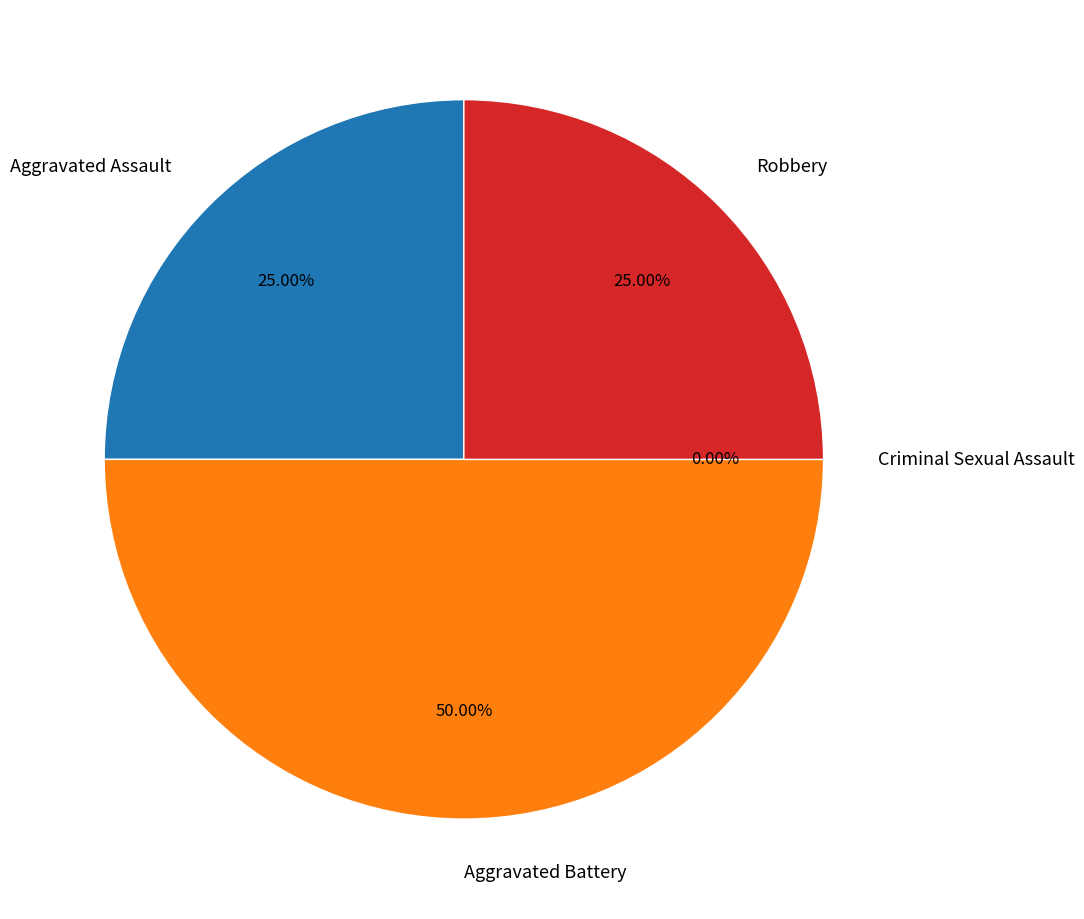

What percentage is NOT represented by Aggravated Assault?

75.0%